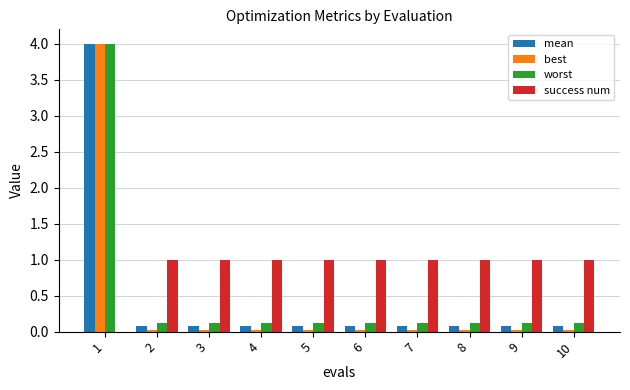

At which category is the sum across all series the highest?

1